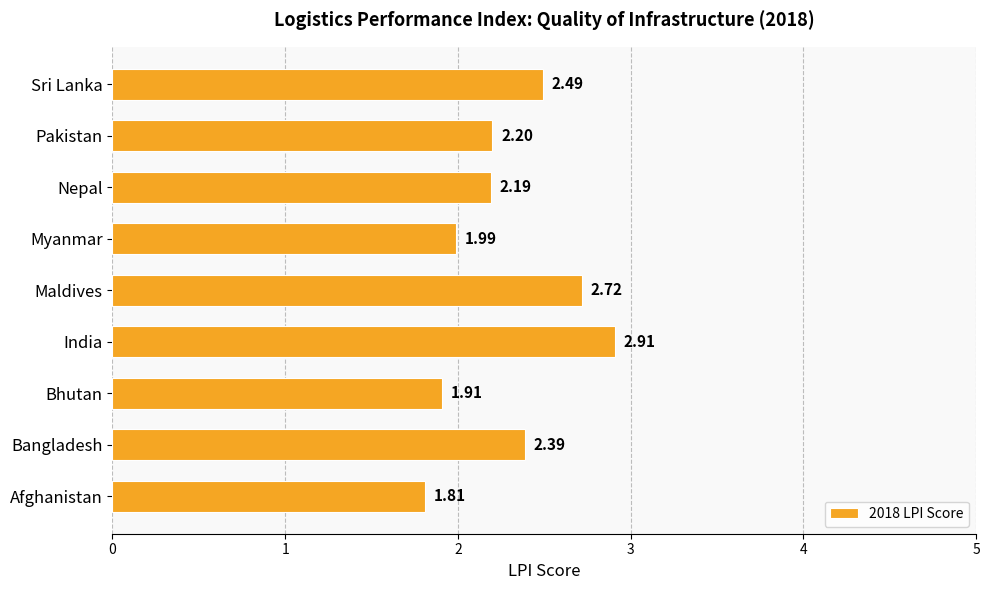

List the labels in order of value, smallest first.

Afghanistan, Bhutan, Myanmar, Nepal, Pakistan, Bangladesh, Sri Lanka, Maldives, India